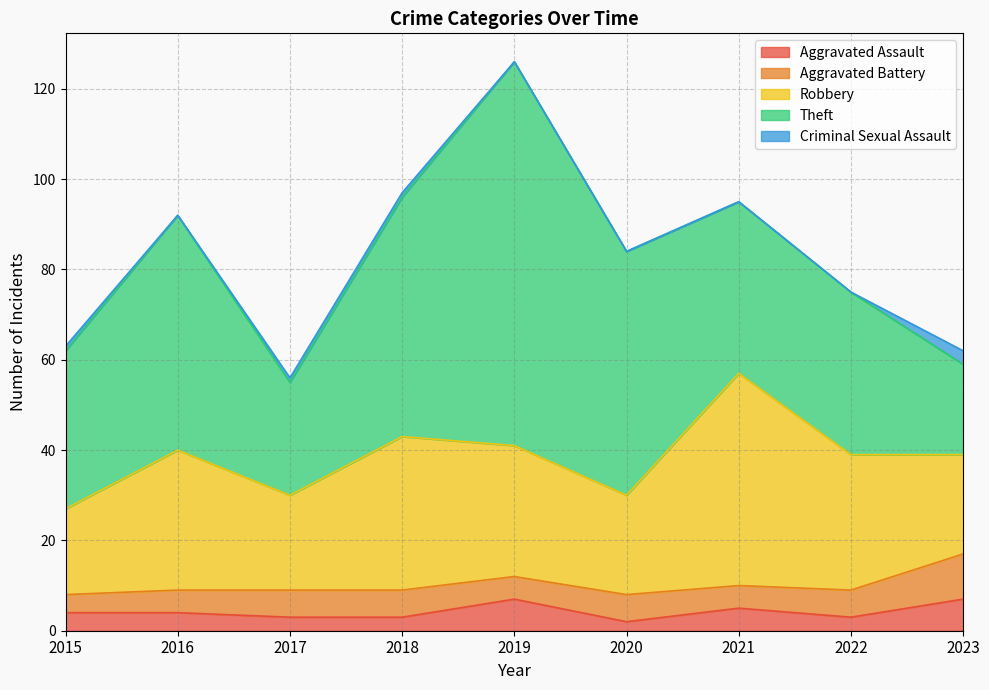

Count the Criminal Sexual Assault values in the range 0 to 1.

8